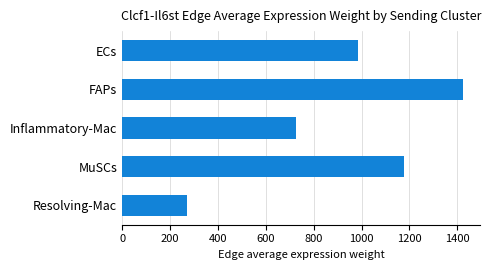

The chart shows a value of 307.6 at FAPs. True or false?

False